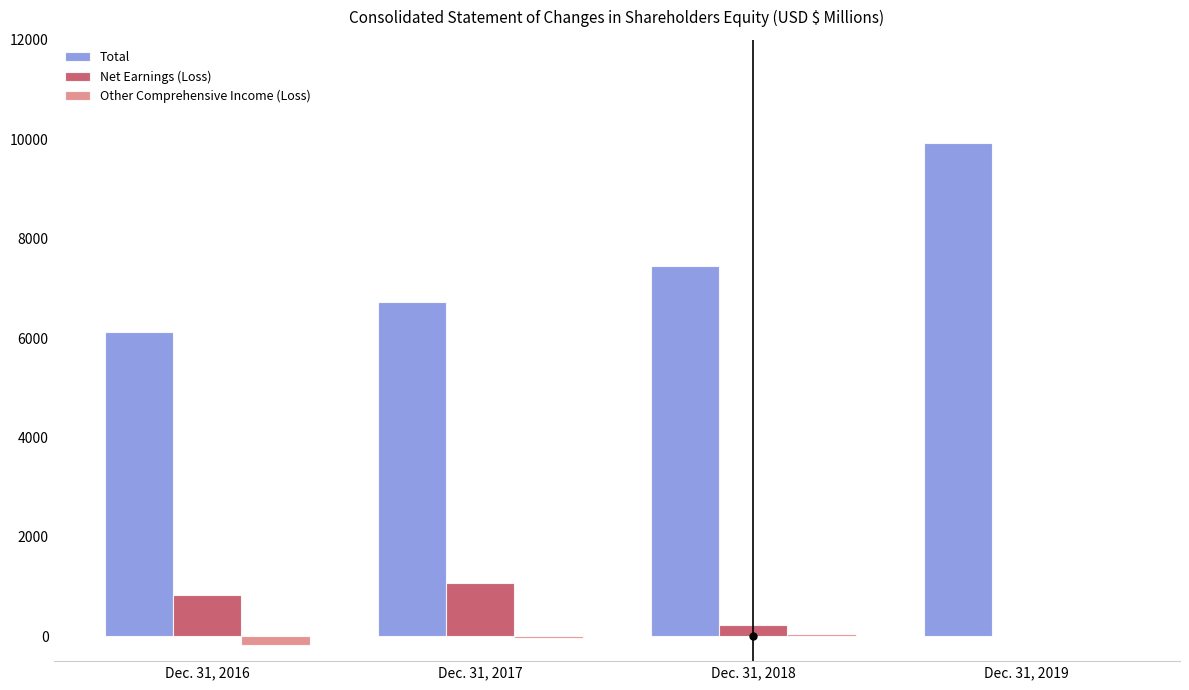

At which category does the chart reach its peak across all series?

Dec. 31, 2019